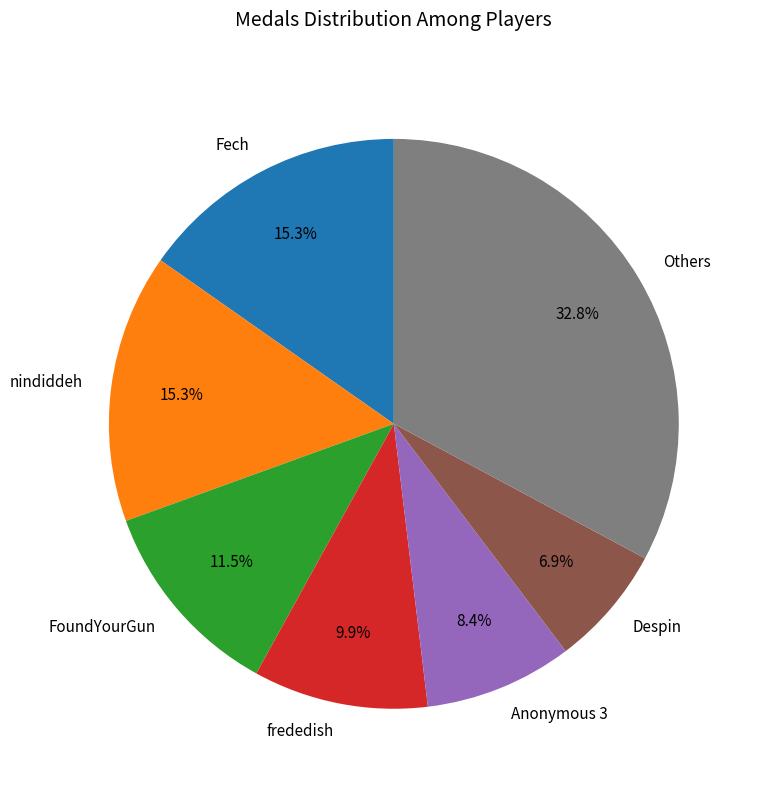

Which has a higher value, Others or Fech?

Others